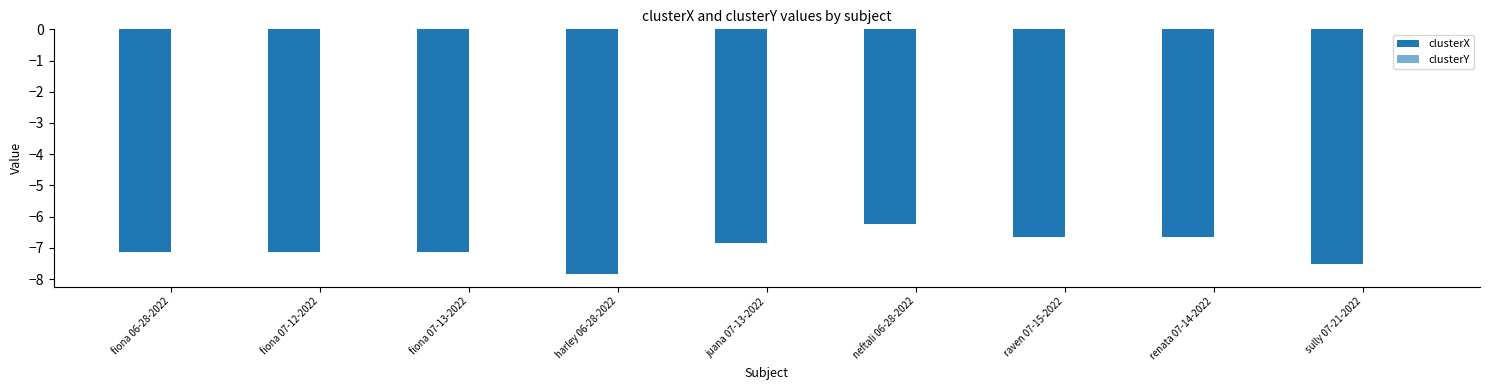

Is it true that clusterY equals -0.0 at fiona 07-13-2022?

False